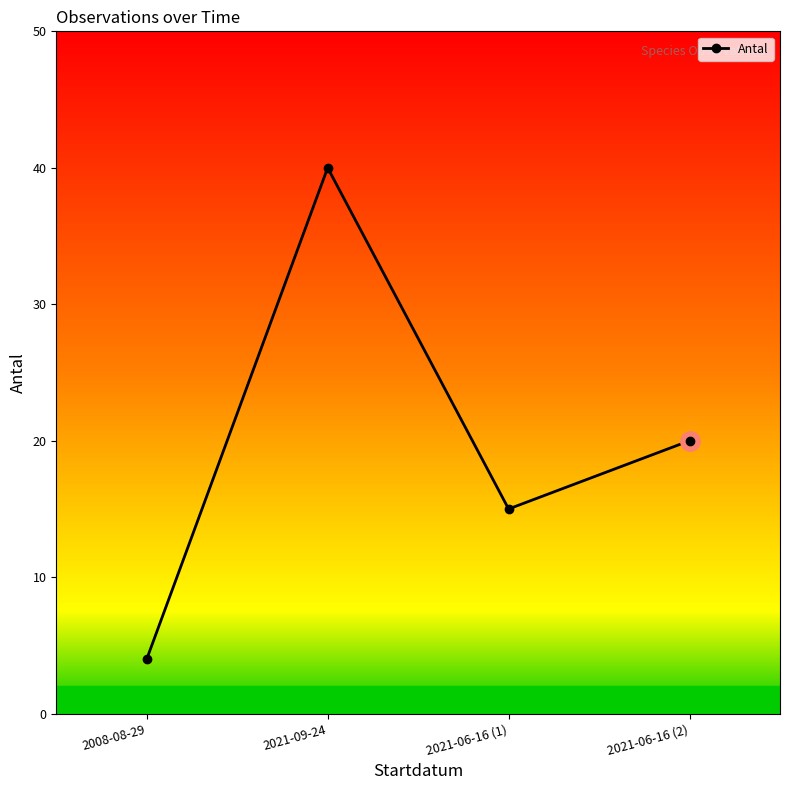

Between 2021-06-16 (2) and 2008-08-29, which is larger?

2021-06-16 (2)